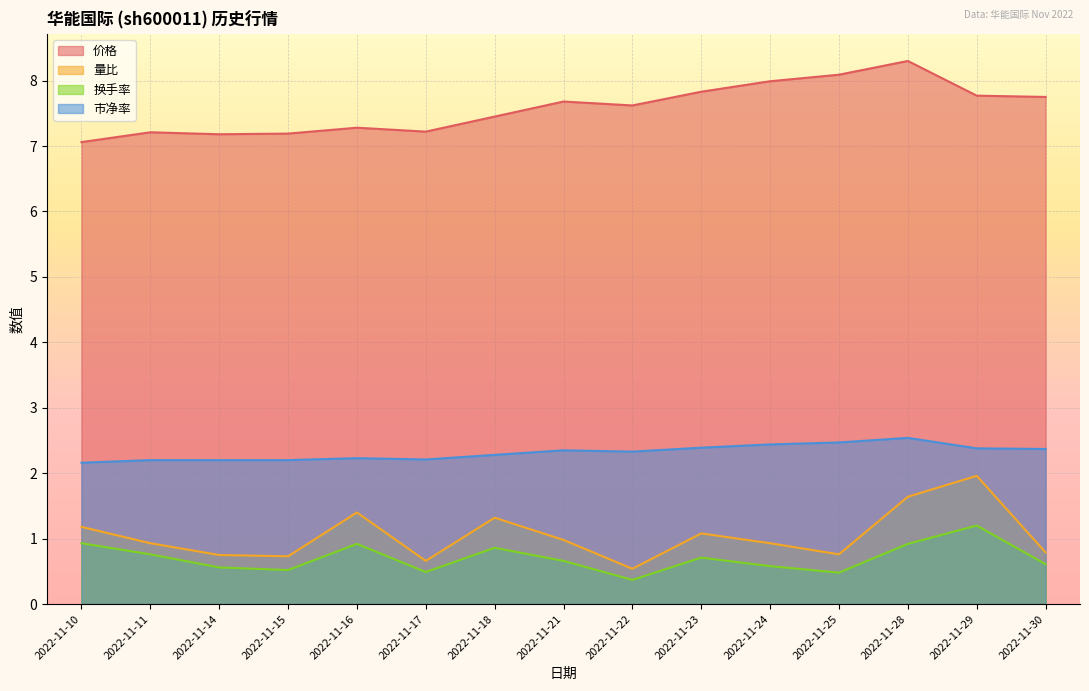

Reading left to right, what are all the values shown in this chart?

价格: 2022-11-10=7.1	2022-11-11=7.2	2022-11-14=7.2	2022-11-15=7.2	2022-11-16=7.3	2022-11-17=7.2	2022-11-18=7.5	2022-11-21=7.7	2022-11-22=7.6	2022-11-23=7.8	2022-11-24=8.0	2022-11-25=8.1	2022-11-28=8.3	2022-11-29=7.8	2022-11-30=7.8
量比: 2022-11-10=1.2	2022-11-11=0.9	2022-11-14=0.8	2022-11-15=0.7	2022-11-16=1.4	2022-11-17=0.7	2022-11-18=1.3	2022-11-21=1.0	2022-11-22=0.5	2022-11-23=1.1	2022-11-24=0.9	2022-11-25=0.8	2022-11-28=1.6	2022-11-29=2.0	2022-11-30=0.8
换手率: 2022-11-10=0.9	2022-11-11=0.8	2022-11-14=0.6	2022-11-15=0.5	2022-11-16=0.9	2022-11-17=0.5	2022-11-18=0.9	2022-11-21=0.7	2022-11-22=0.4	2022-11-23=0.7	2022-11-24=0.6	2022-11-25=0.5	2022-11-28=0.9	2022-11-29=1.2	2022-11-30=0.6
市净率: 2022-11-10=2.2	2022-11-11=2.2	2022-11-14=2.2	2022-11-15=2.2	2022-11-16=2.2	2022-11-17=2.2	2022-11-18=2.3	2022-11-21=2.4	2022-11-22=2.3	2022-11-23=2.4	2022-11-24=2.4	2022-11-25=2.5	2022-11-28=2.5	2022-11-29=2.4	2022-11-30=2.4